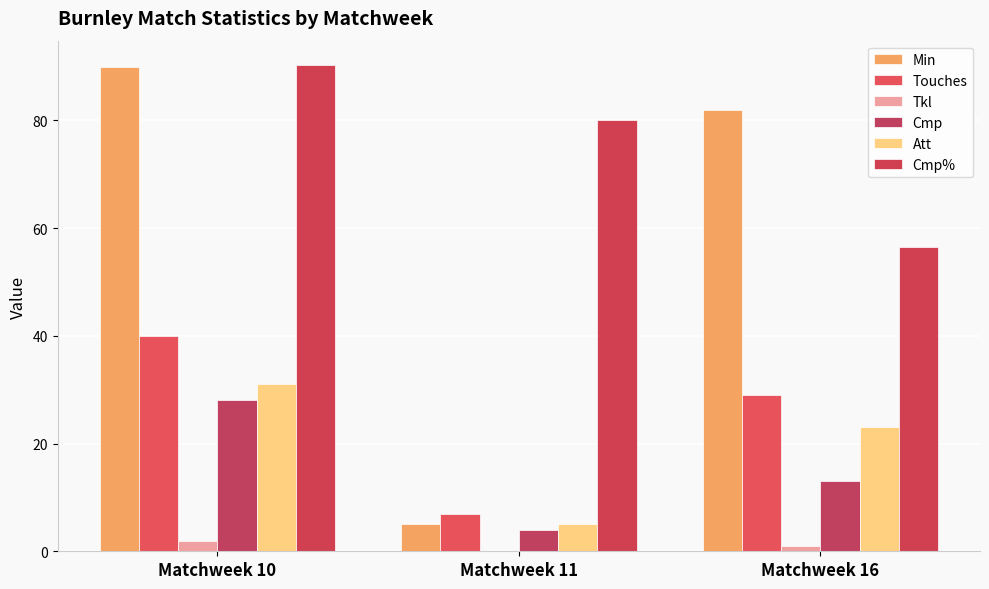

The Att series shows 7.8 at Matchweek 11. True or false?

False